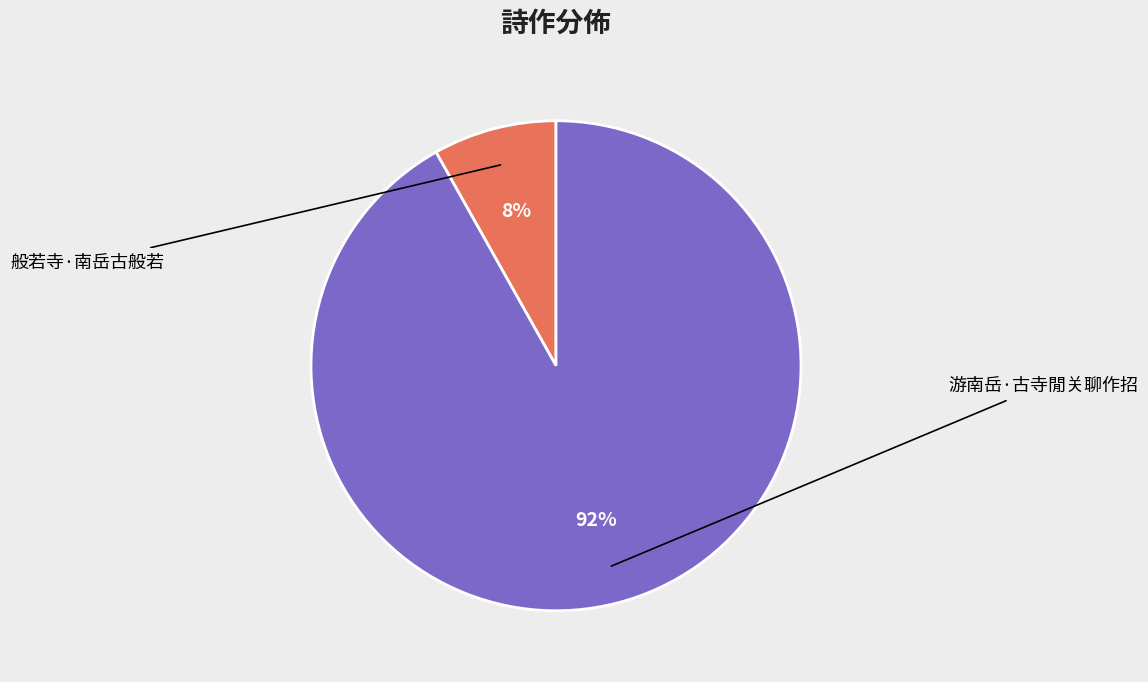

How many segments does this pie chart have?

2